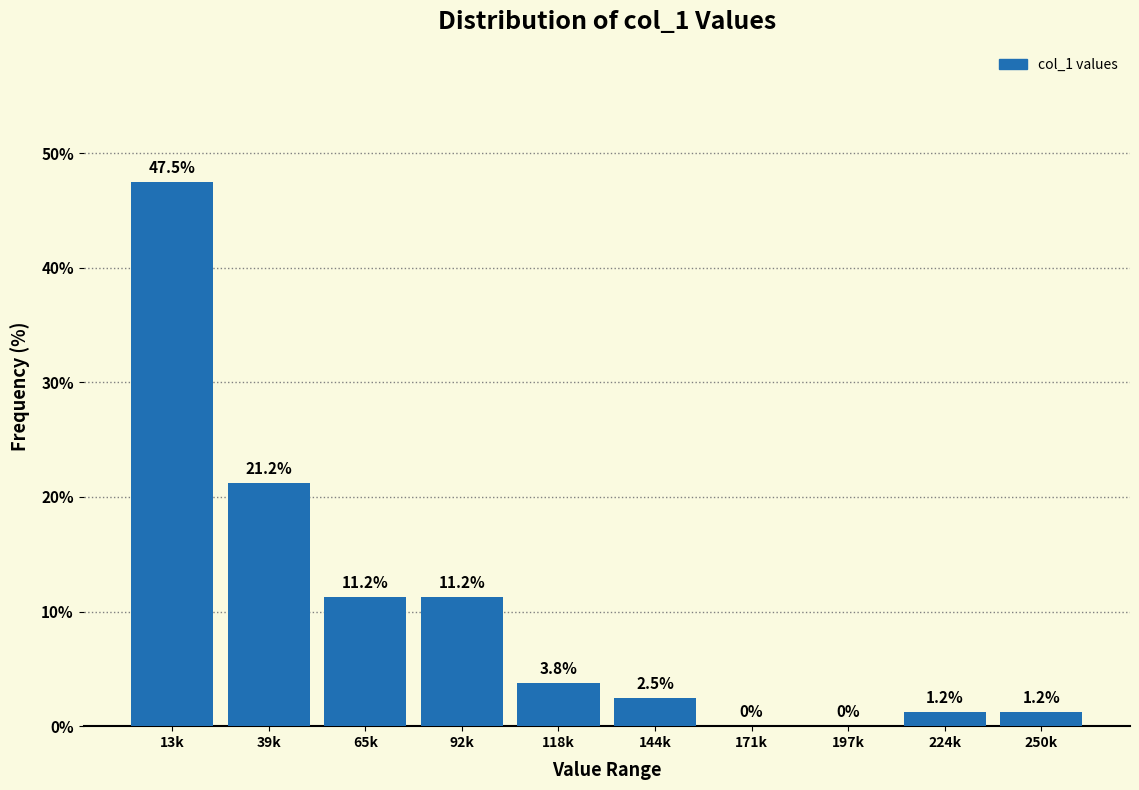

What is the ratio of the value at 39k to the value at 92k?

1.9